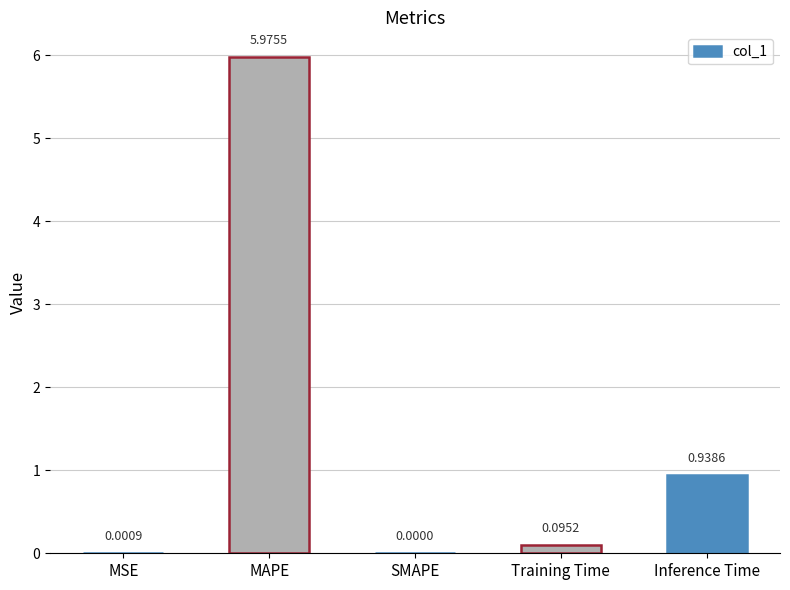

Are the bars grouped side by side (vs. stacked)?

No